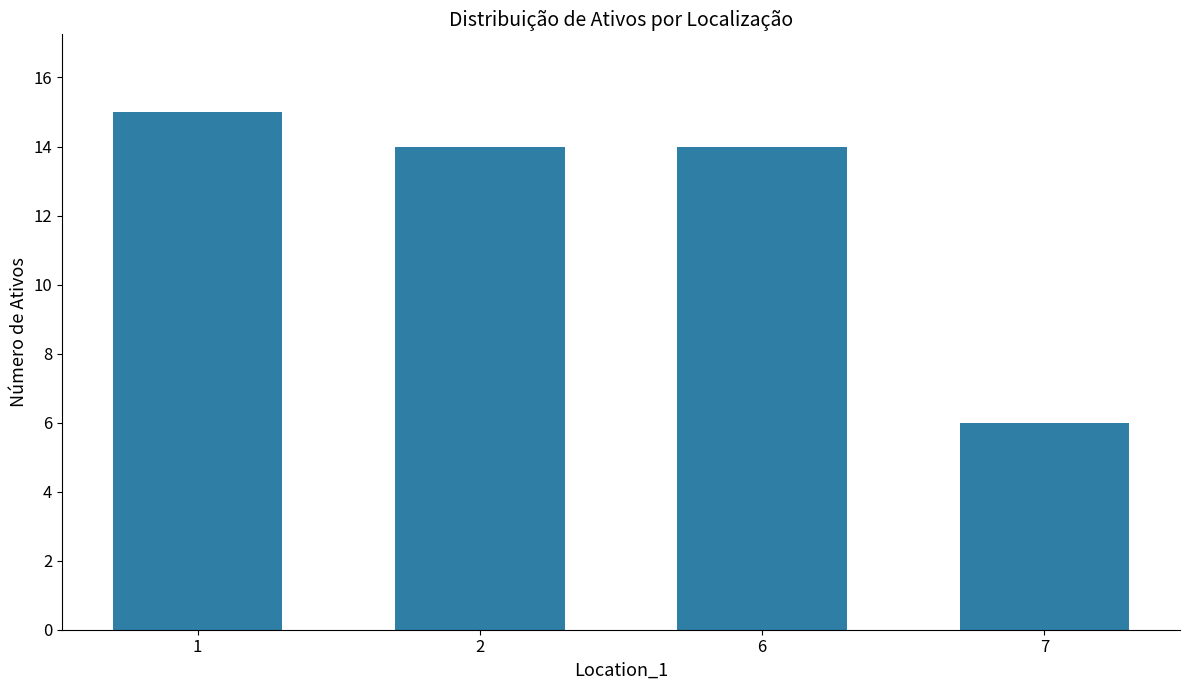

Is it true that the value at 6 is 14?

True